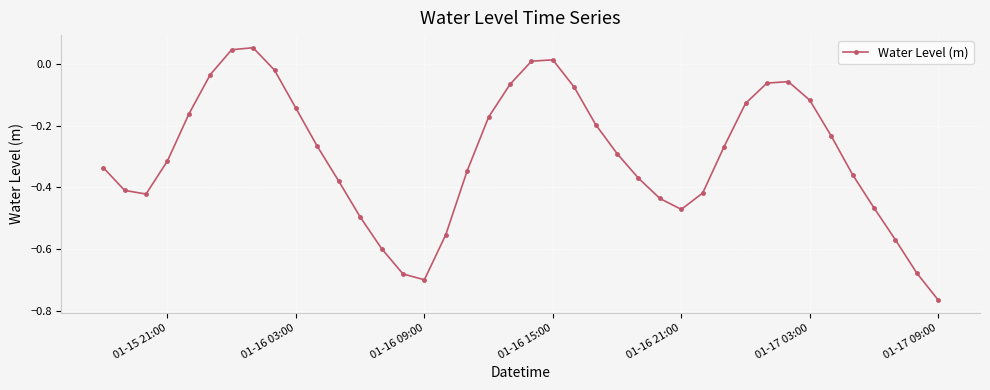

How many interior local valleys (lower than both neighbors) does the data have?

3